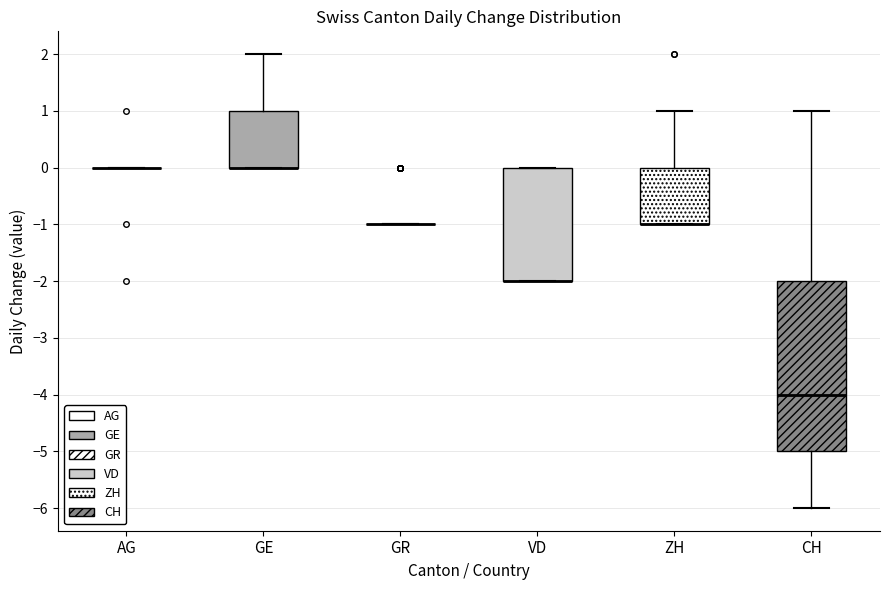

Where does the upper whisker of the box for ZH end on the y-axis? The values are not printed on the chart, so give them approximately, as read against the axis.

1